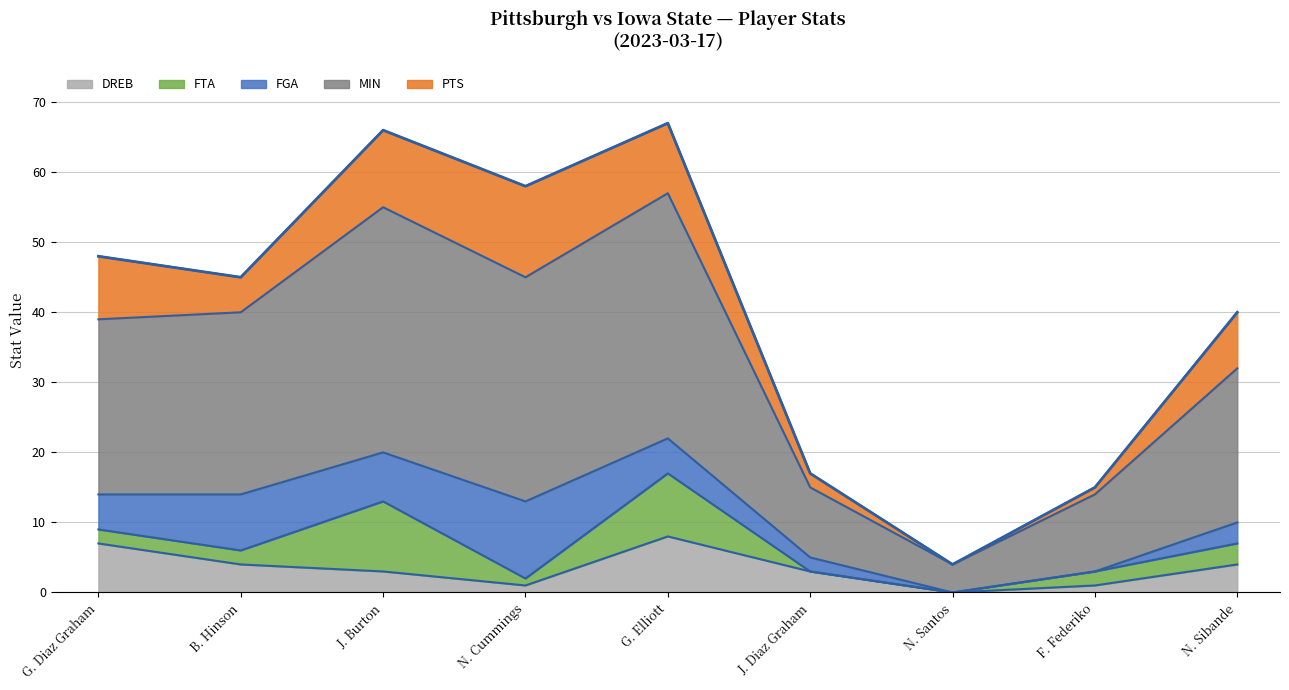

What is the sum of all values?

360